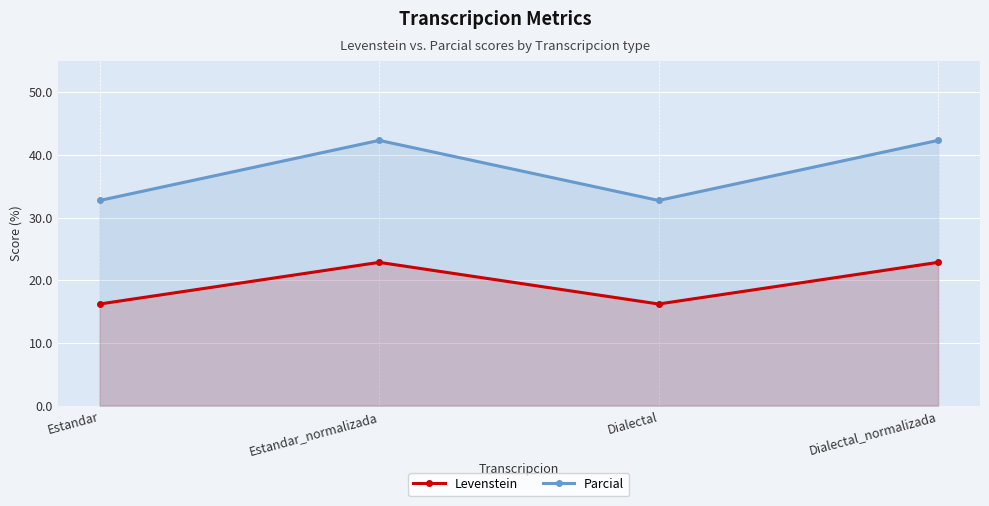

Which series has the largest range (max minus min)?

Parcial